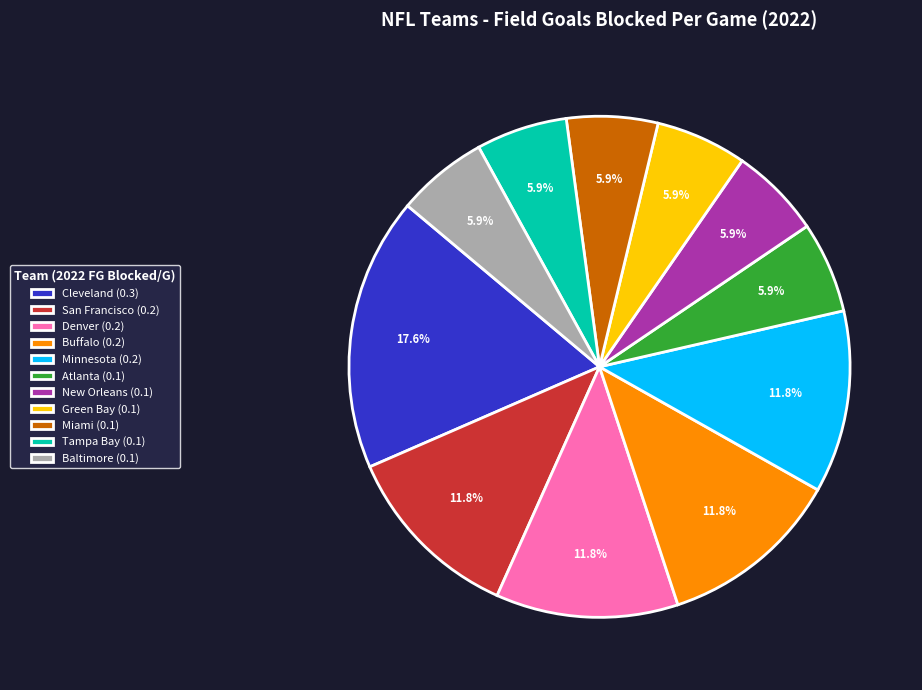

Do New Orleans and Tampa Bay together represent more than half of the pie?

No